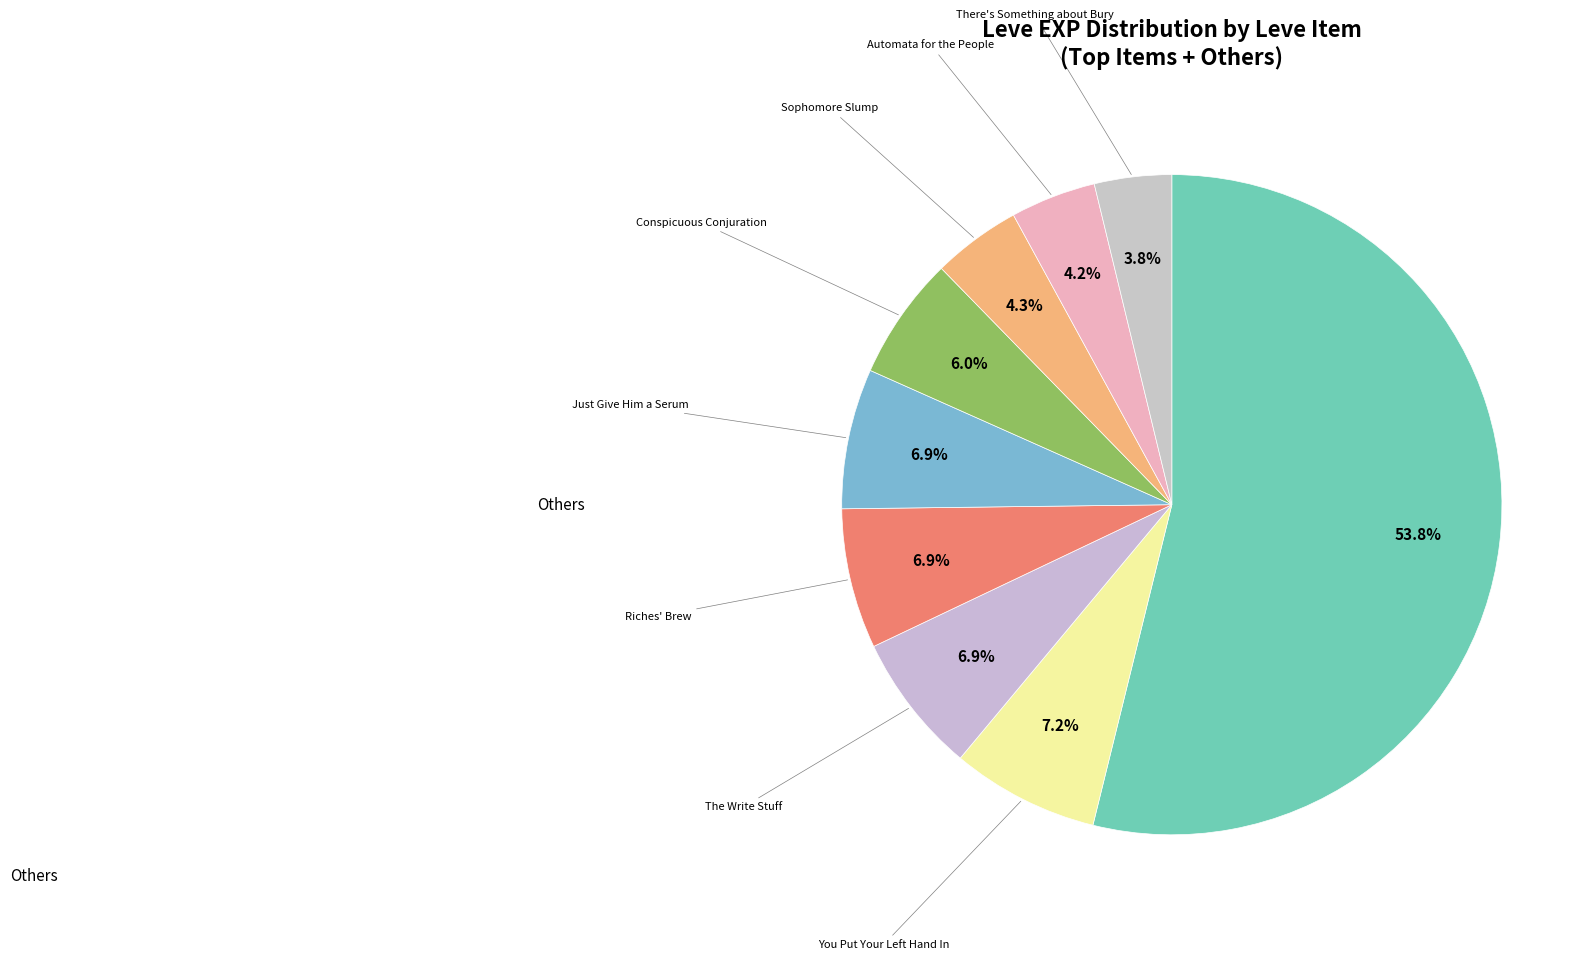

How many slices are in this pie chart?

9